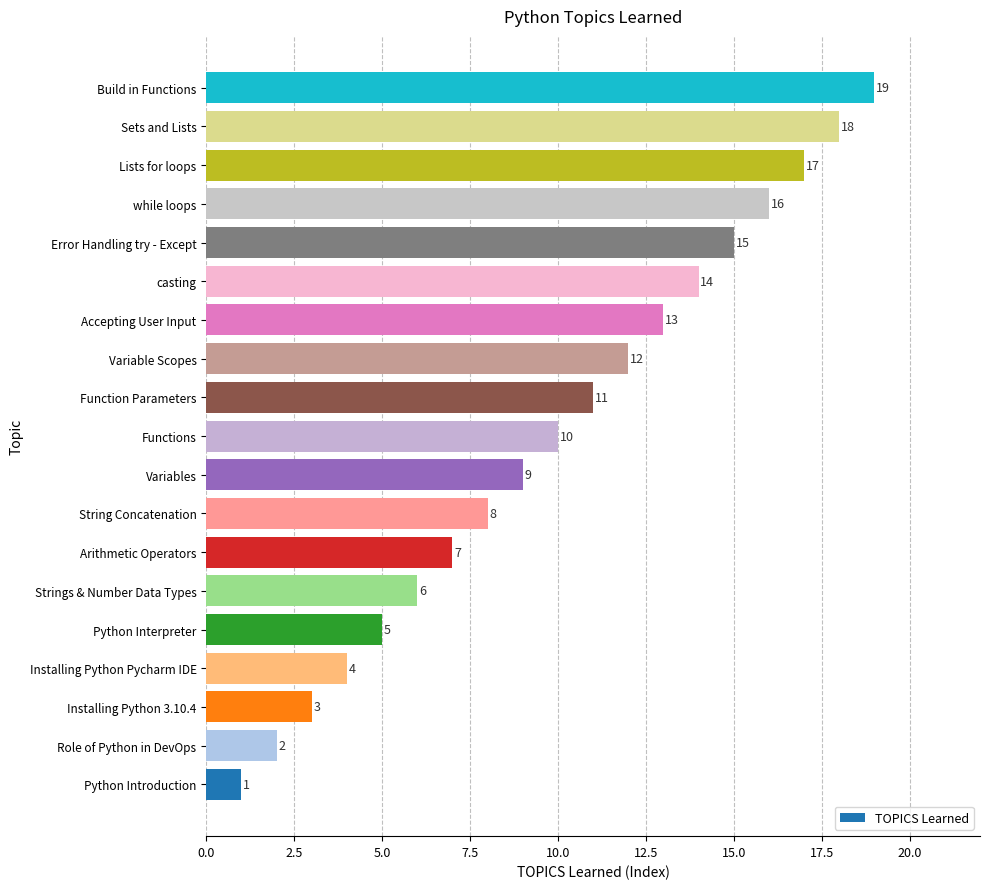

Where is the data nearest to the value 10?

Functions